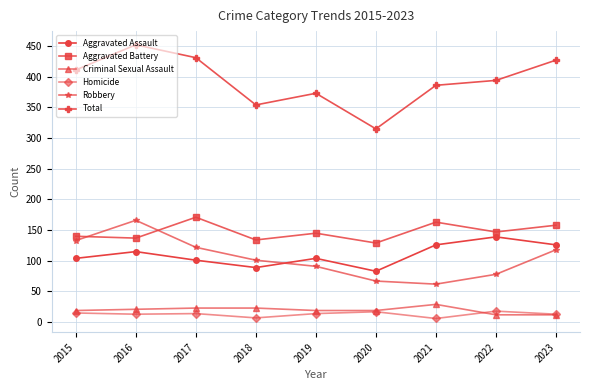

What is the total value across all series at 2019?

746